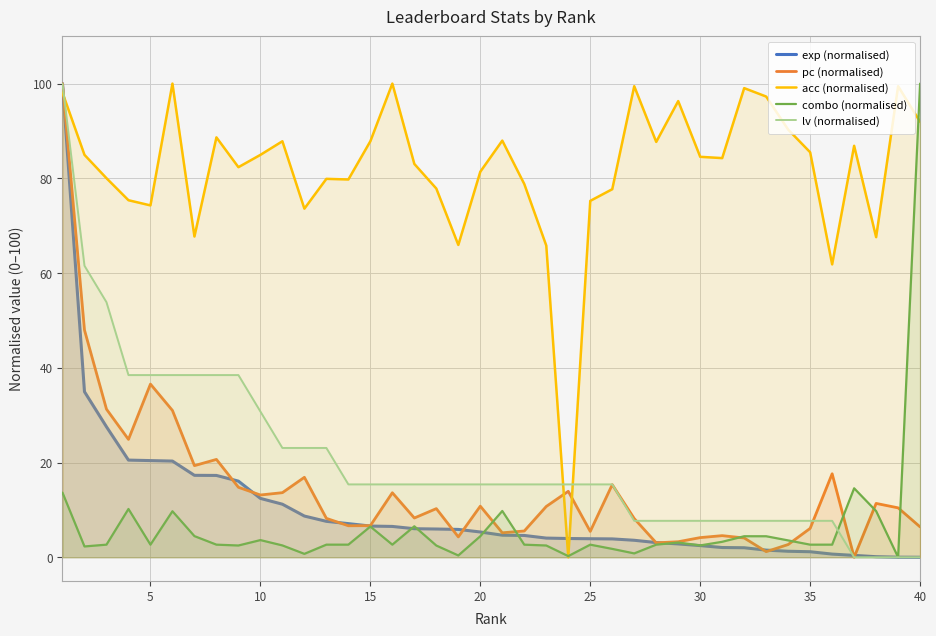

The combo (normalised) series shows 100.0 at 40. True or false?

True